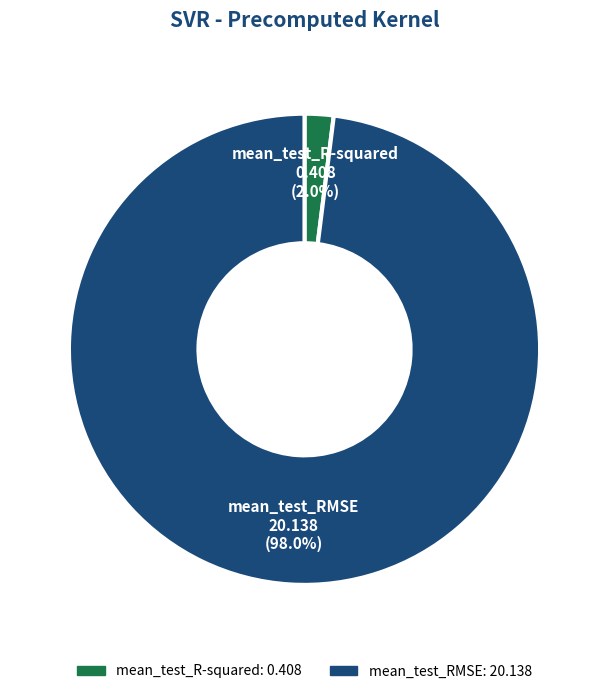

Rank the categories by value from highest to lowest.

mean_test_RMSE, mean_test_R-squared